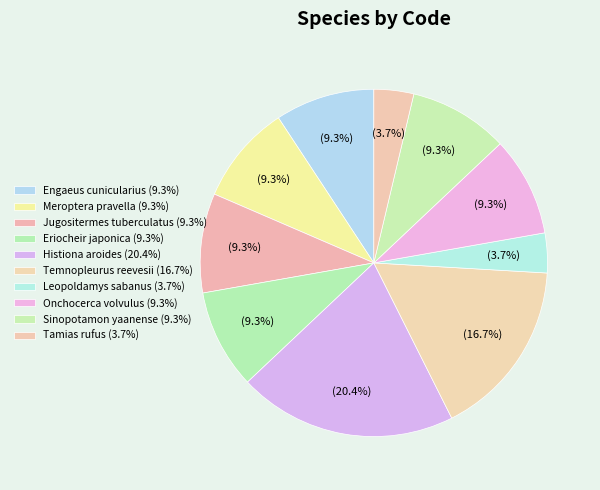

Count the number of slices in the pie.

10